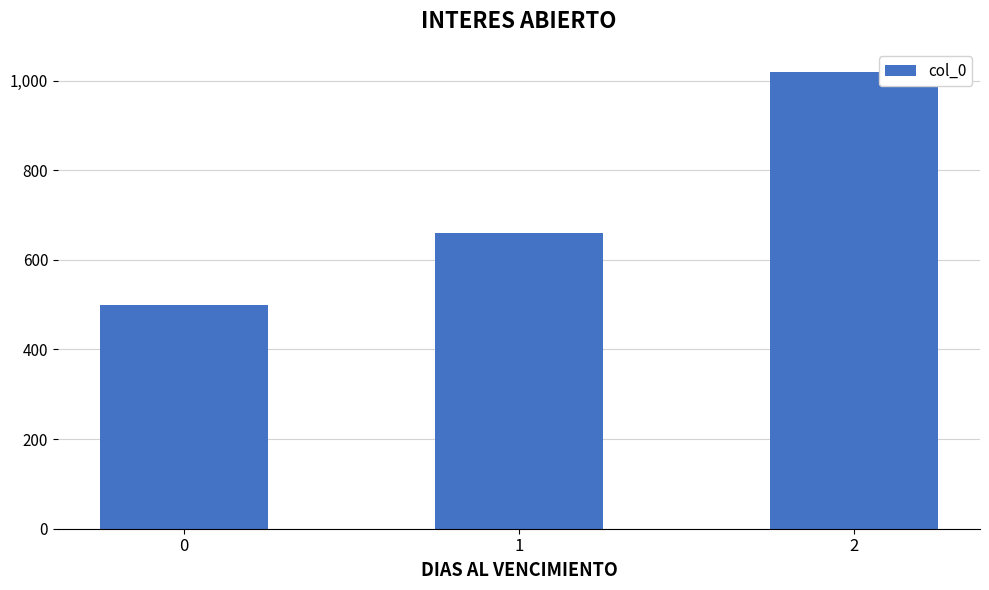

The value at 2 is 564. True or false?

False